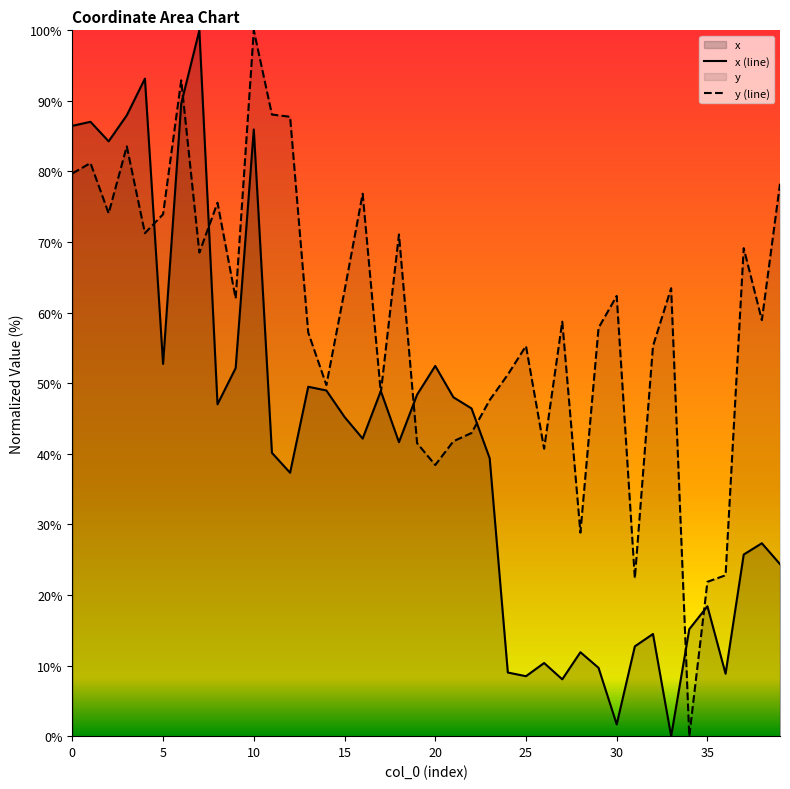

True or false: y (line) has a value of 47.6 at 23.

True